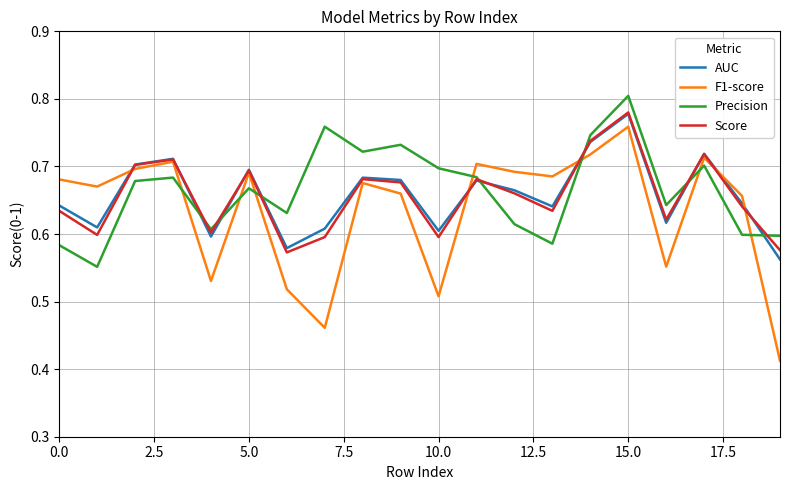

Which series has the widest spread of values?

F1-score